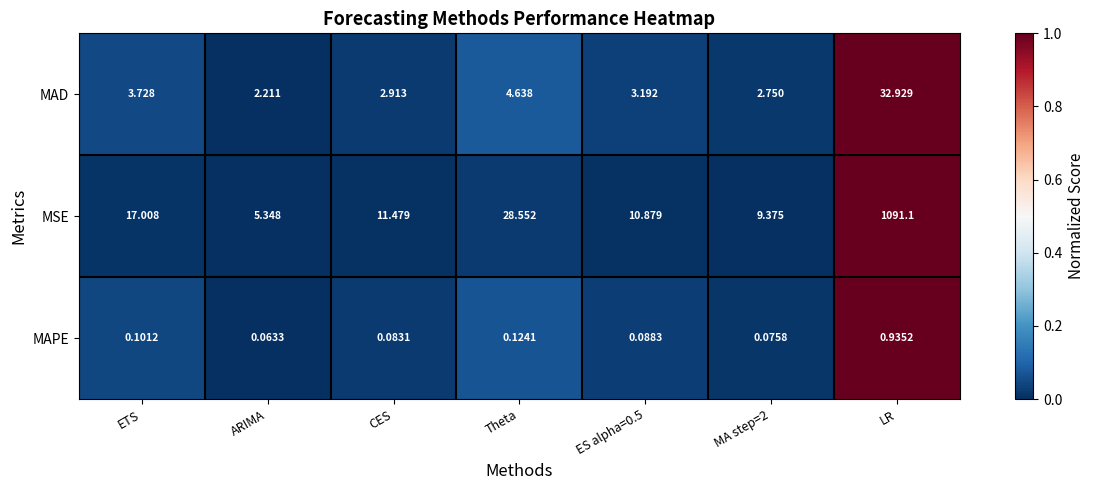

Which category has the lowest value across all series?

ARIMA